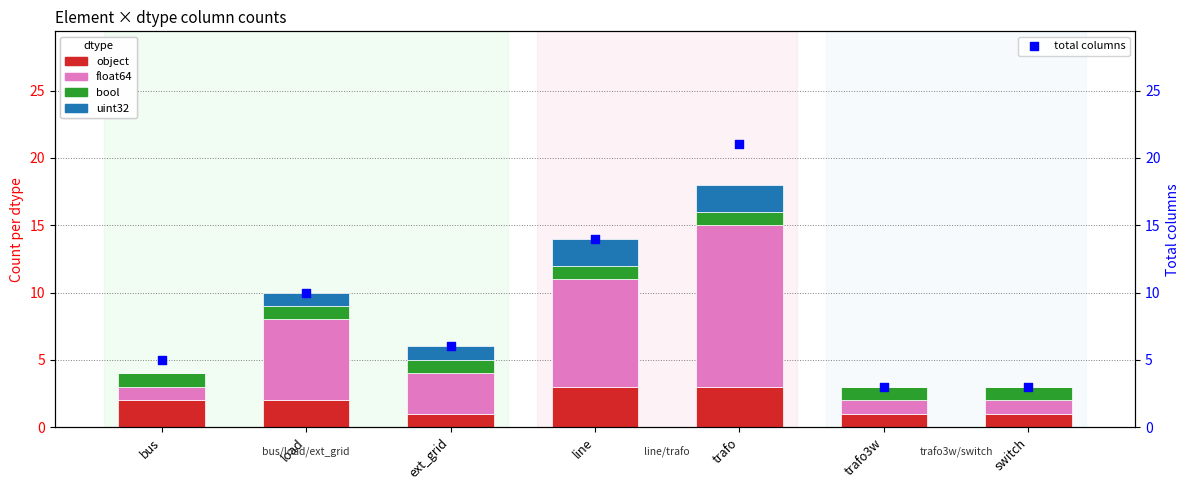

What is the total value across all series at line?

28